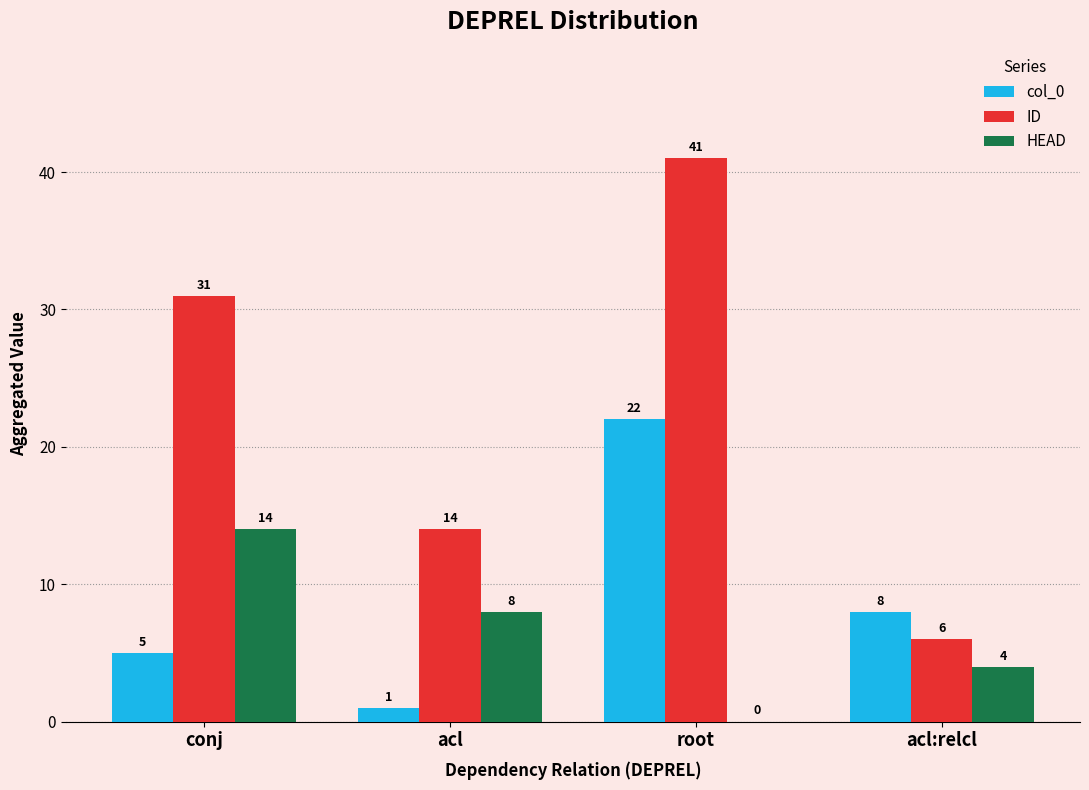

How many distinct data groups are displayed?

3